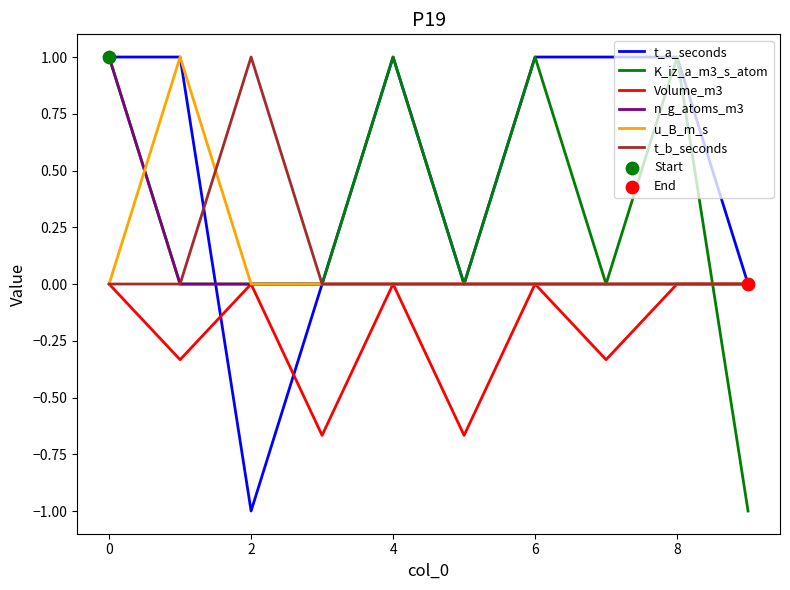

What is the greatest value displayed?

1.0